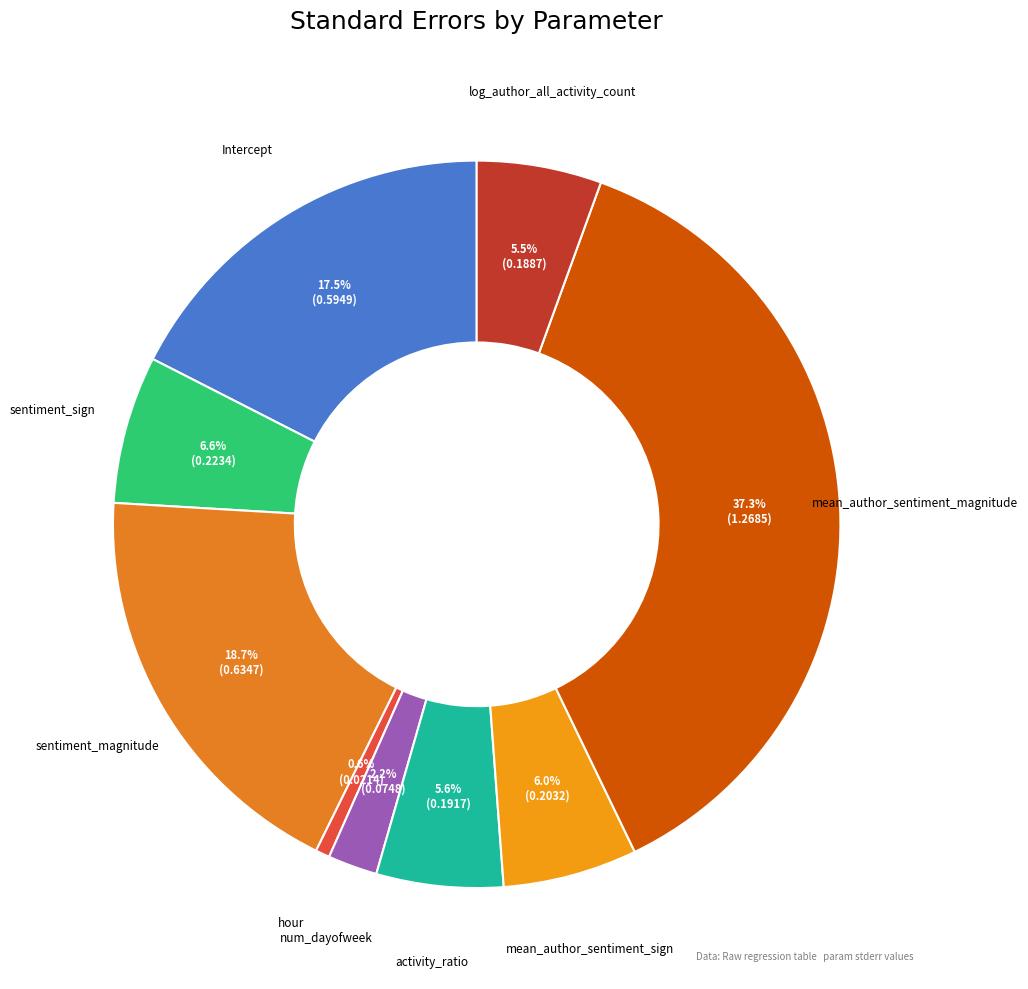

How many slices are in this pie chart?

9